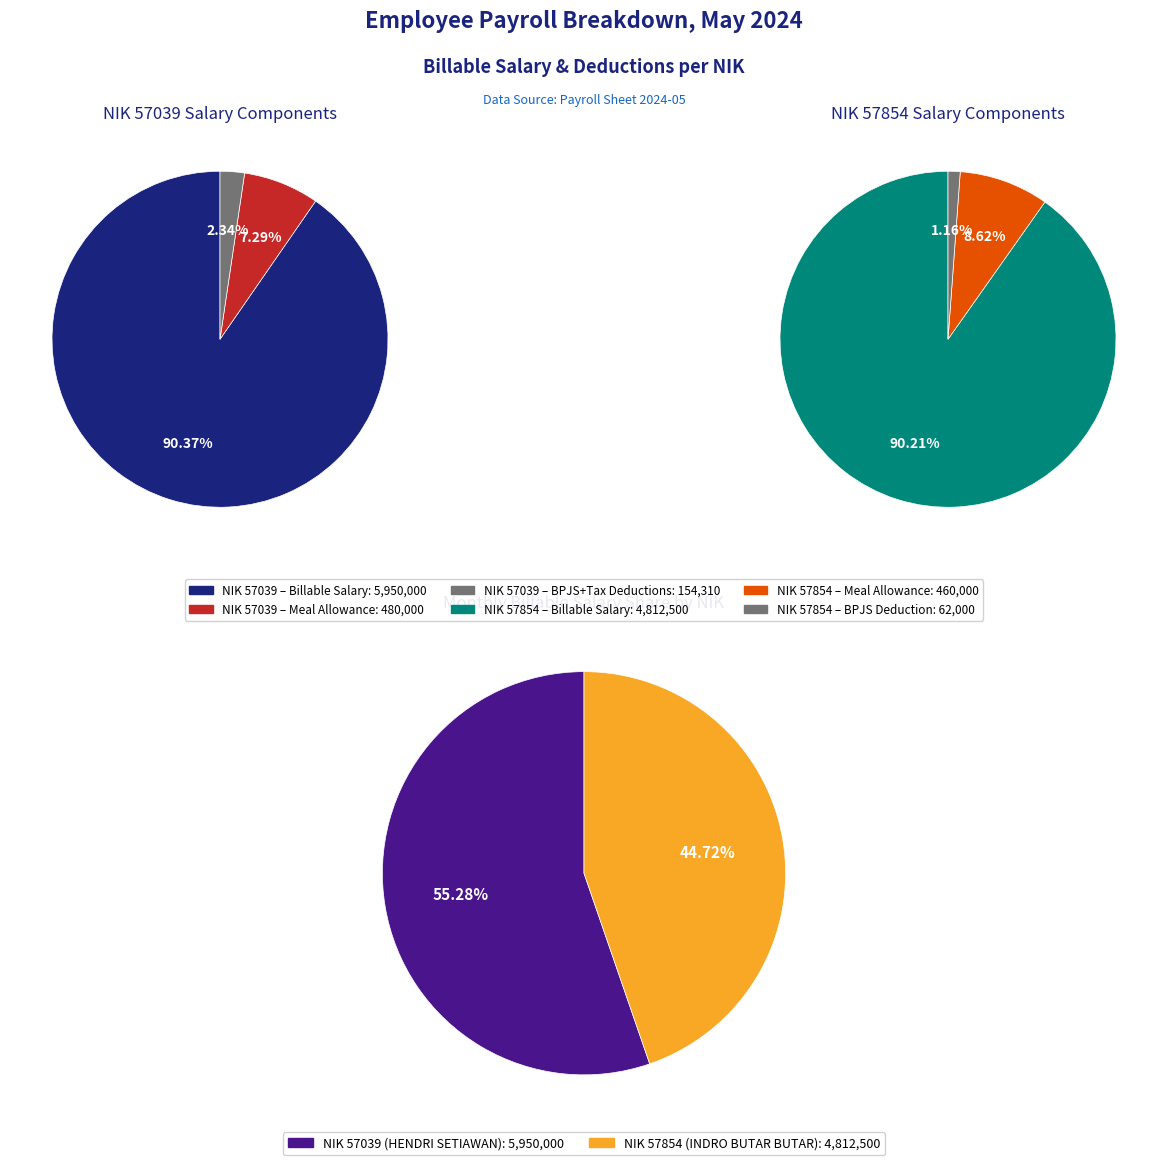

Which category accounts for the majority?

57039_HENDRI_SETIAWAN